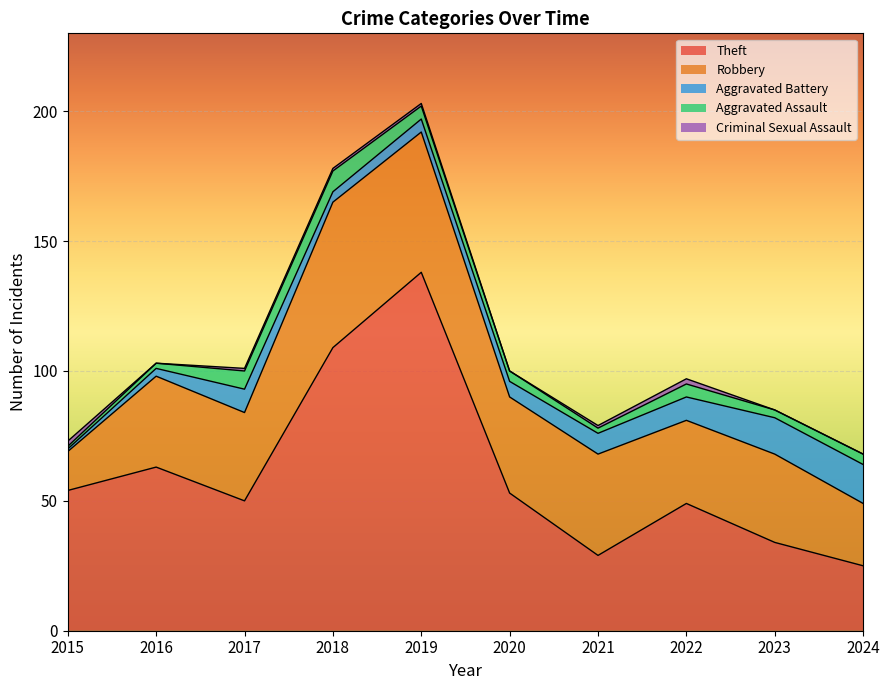

Is it true that Theft equals 35 at 2024?

False